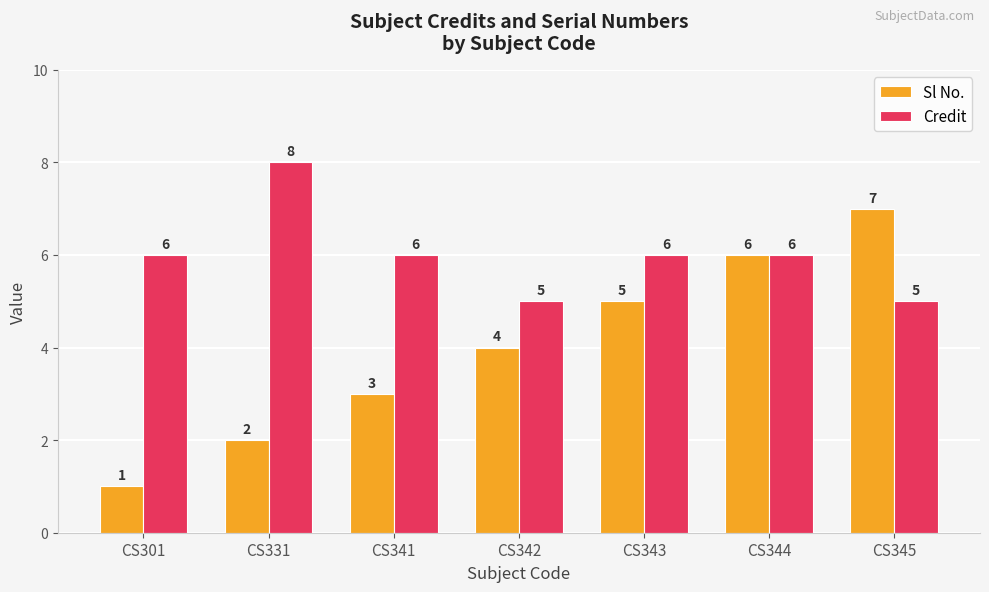

How many Sl No. values are between 2 and 6?

5